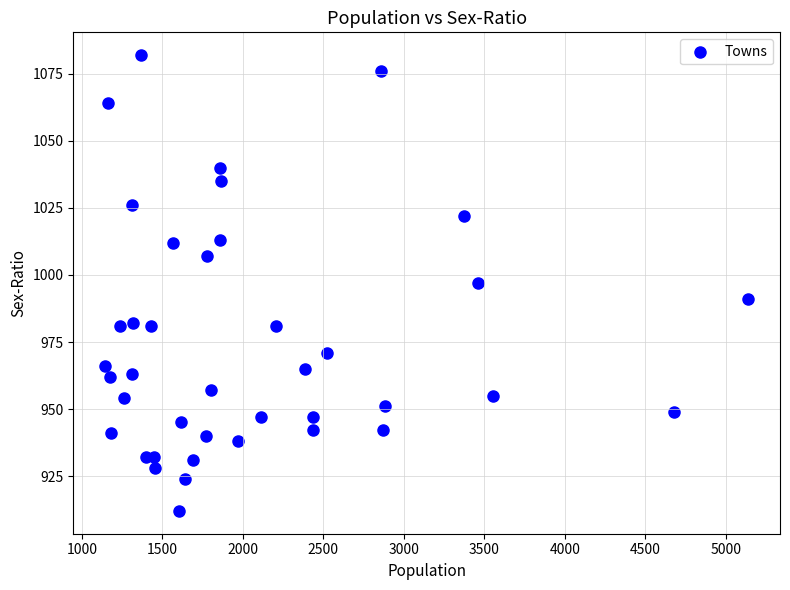

What is the range of X values (max minus min)?

3992